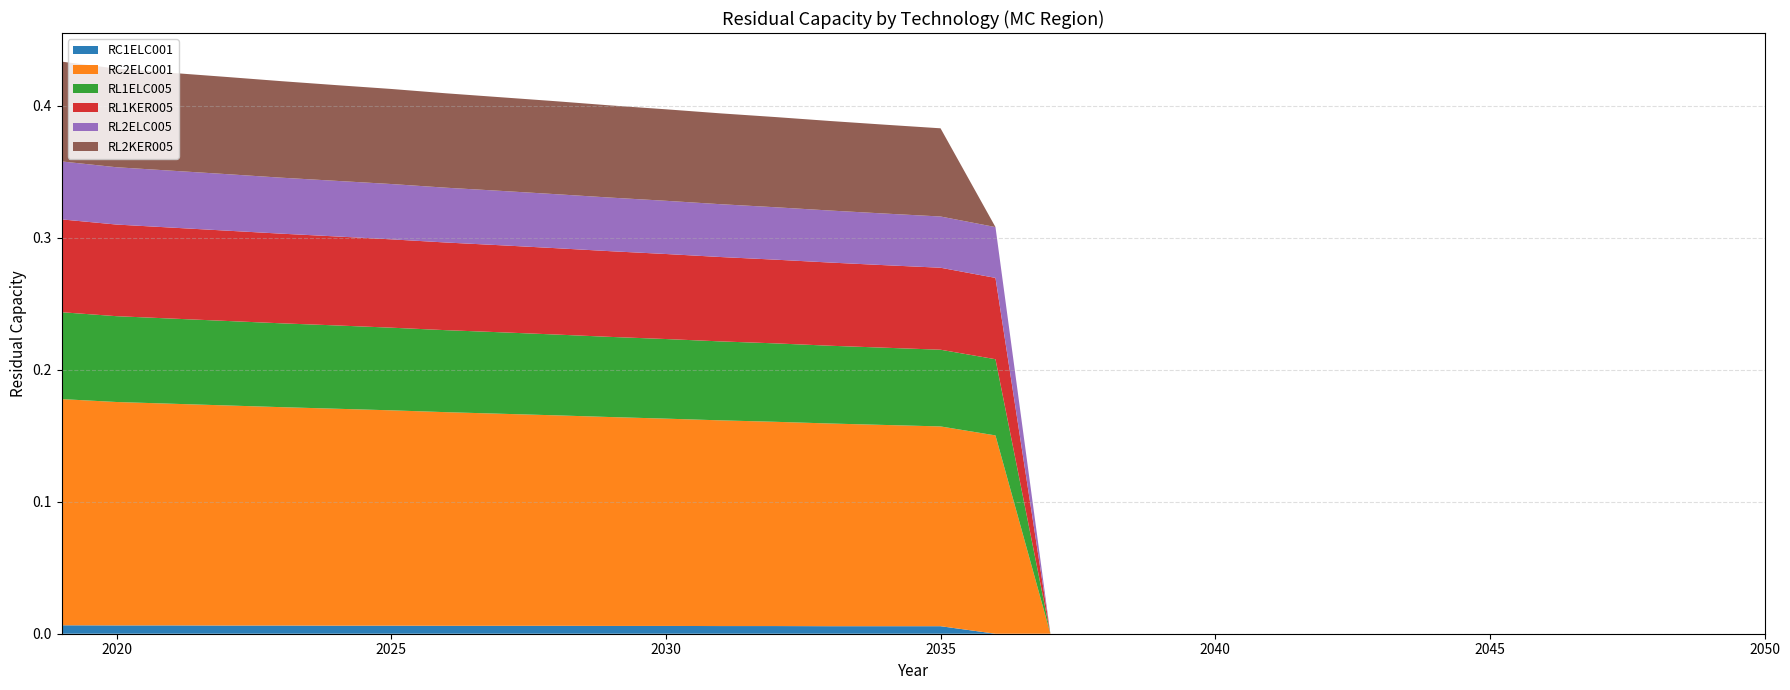

True or false: RC1ELC001 has more than 0 points higher than both neighbors.

False